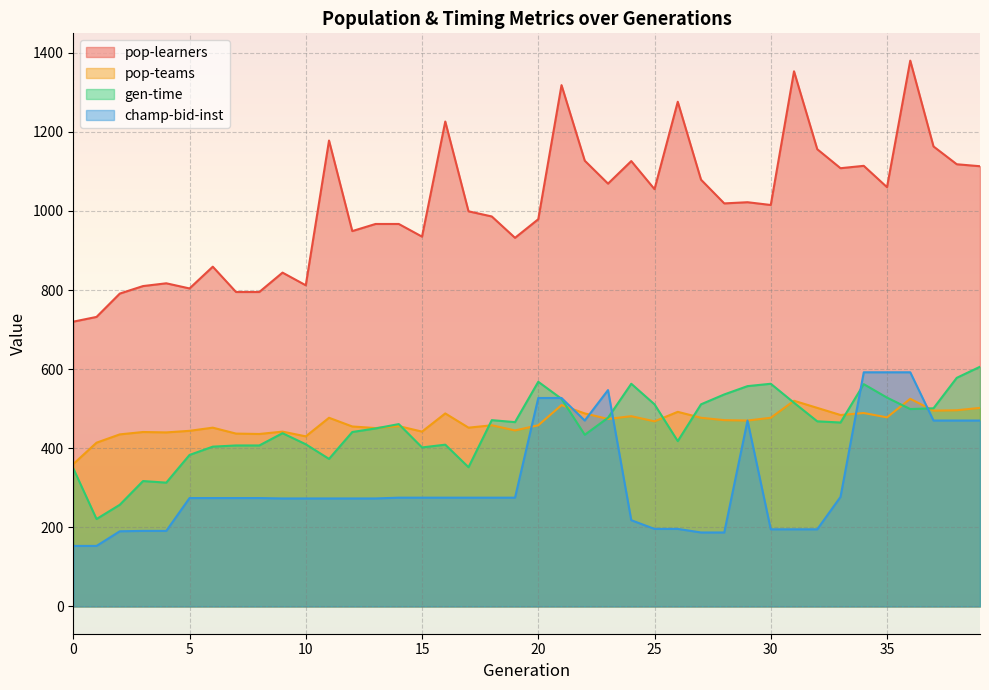

What is the sum of all pop-teams values?

18611